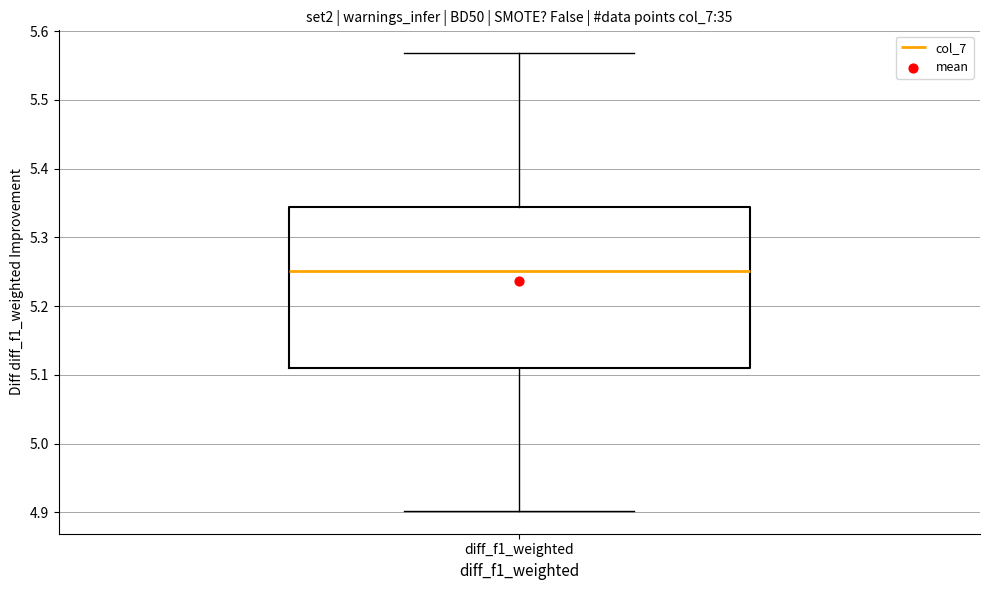

Transcribe this box plot: give where the median line is, the range the box spans, and where the two whiskers end, as read against the y-axis. The values are not printed on the chart, so give them approximately, as read against the axis.

median 5.25, box 5.11 to 5.34, whiskers 4.90 to 5.57